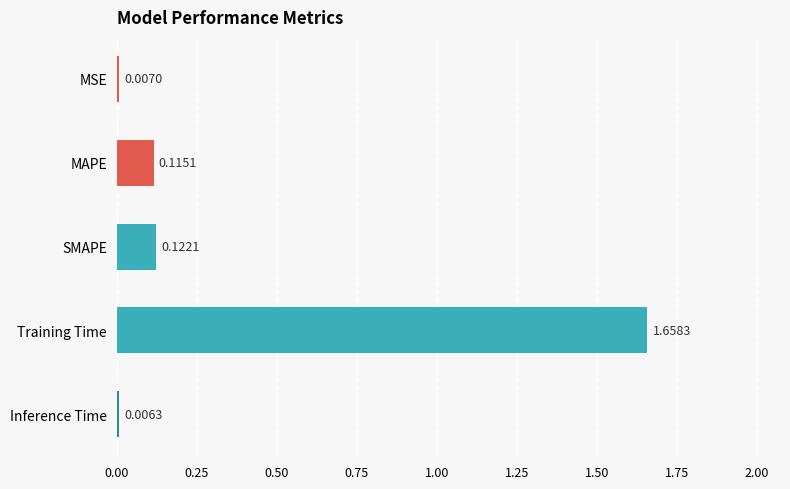

How many bars are there in total?

5